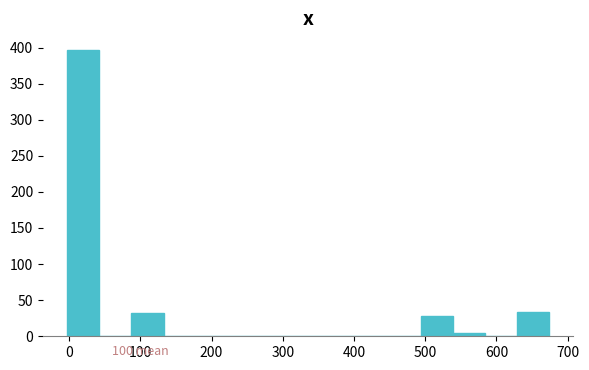

Over which range of the x-axis is the bar tallest?

0 to 40